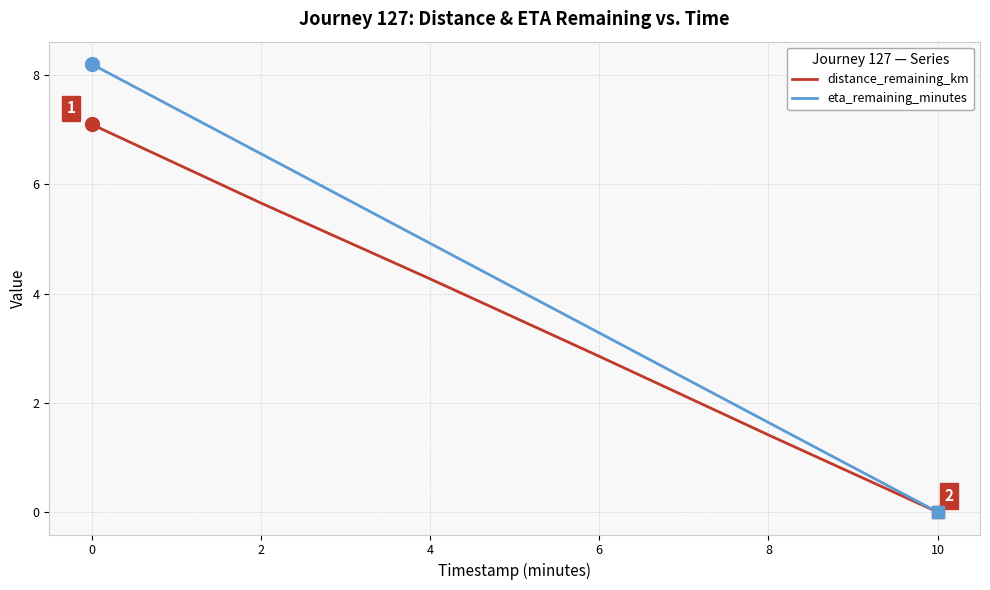

List the series in order of their peak value, lowest first.

distance_remaining_km, eta_remaining_minutes